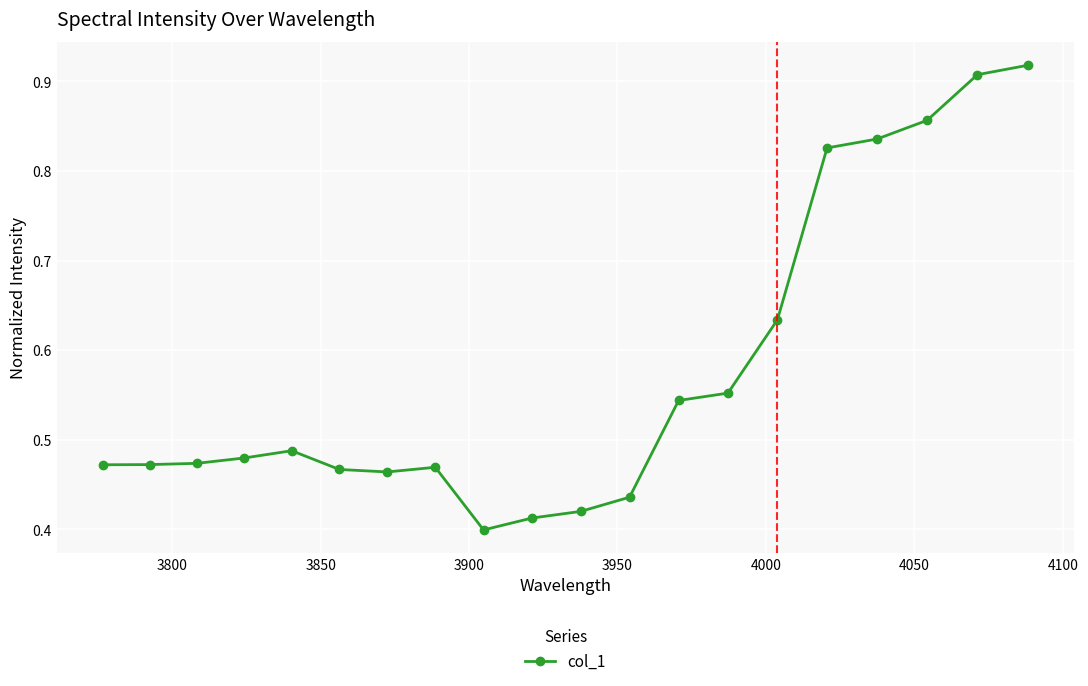

What is the sum of all values?

11.5